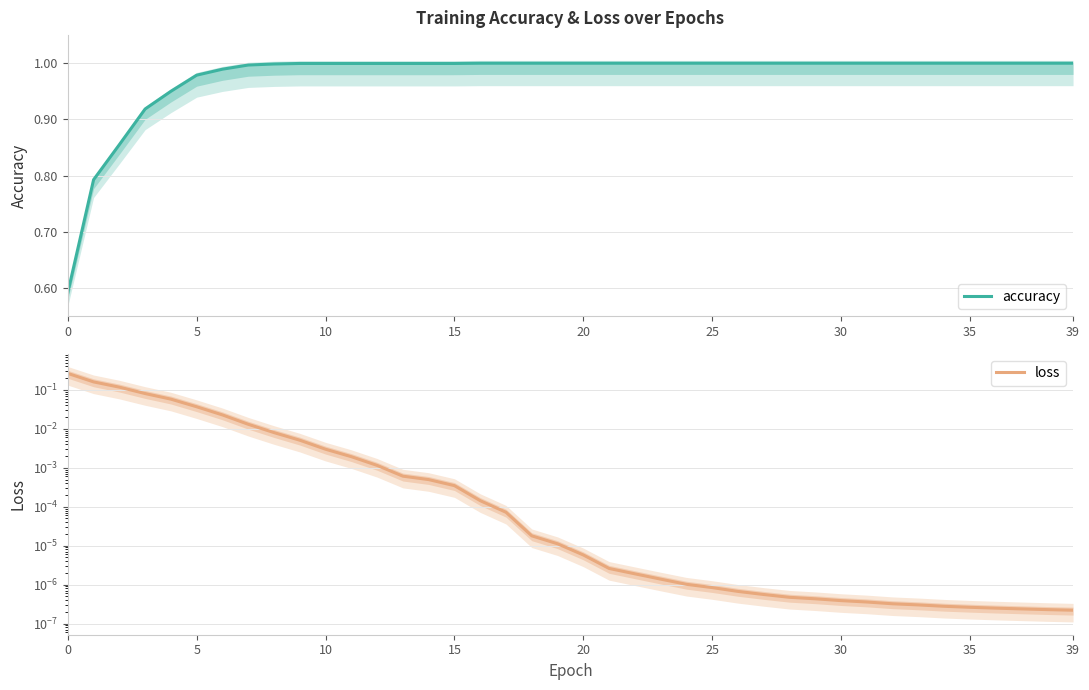

What is the label of the 21st point from the left?

20